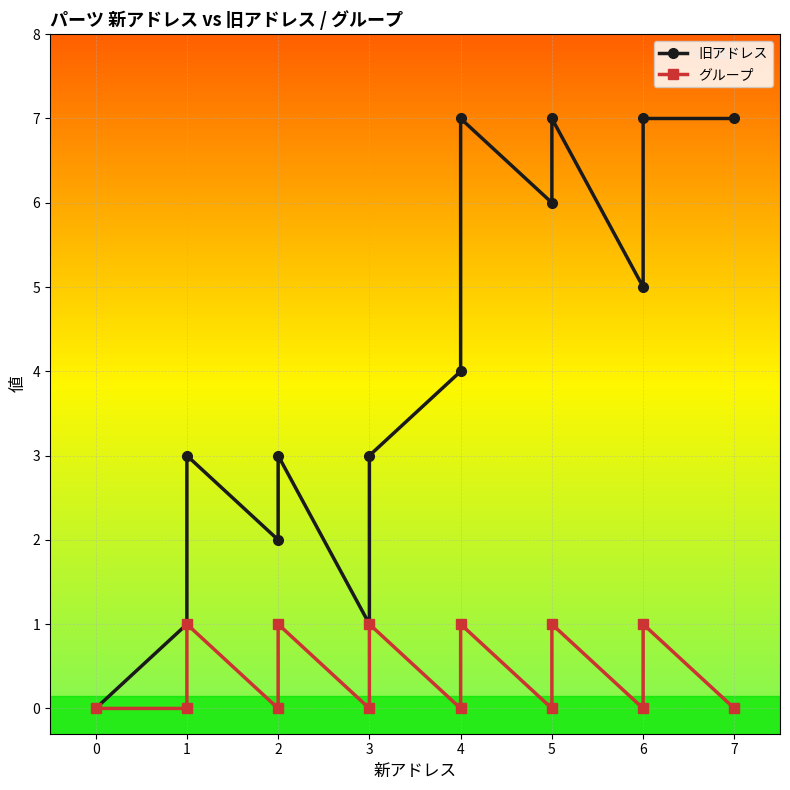

True or false: 旧アドレス has a value of 5 at 4.

False